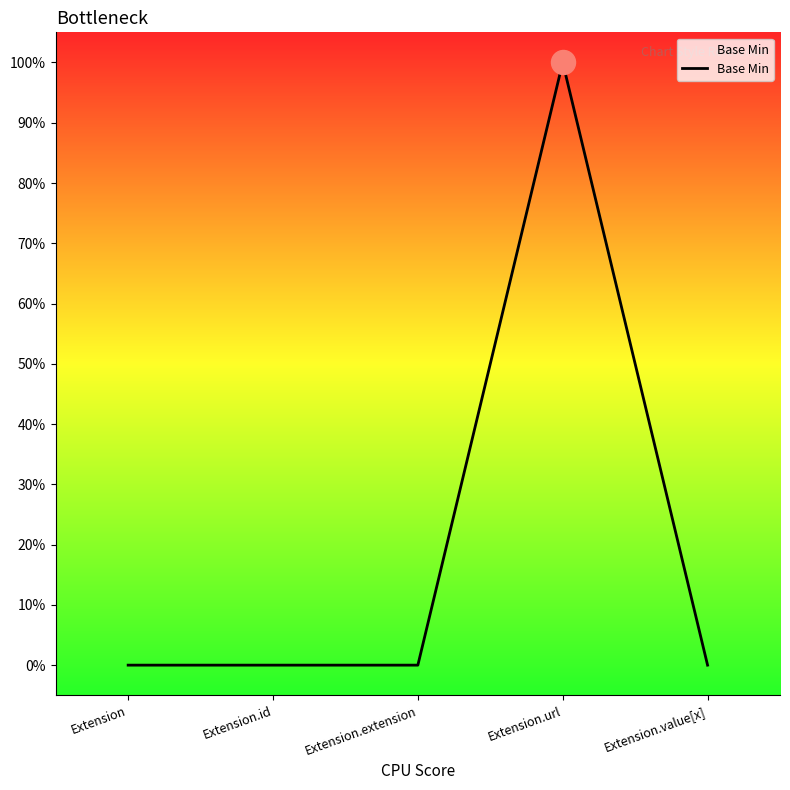

Which has a higher value, Extension.id or Extension?

Extension.id